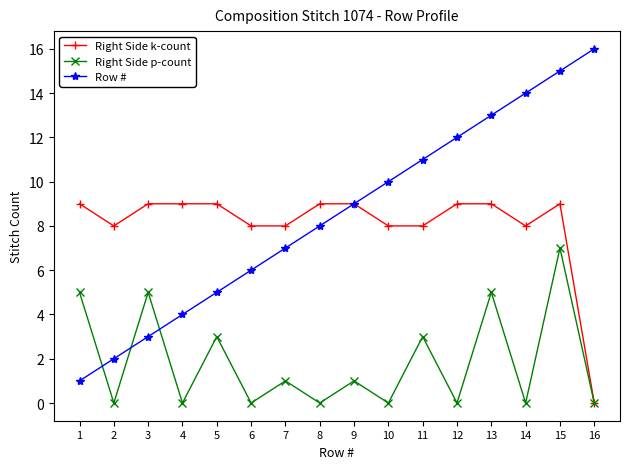

What is the value of the Right Side k-count point at the 12th from the left?

9